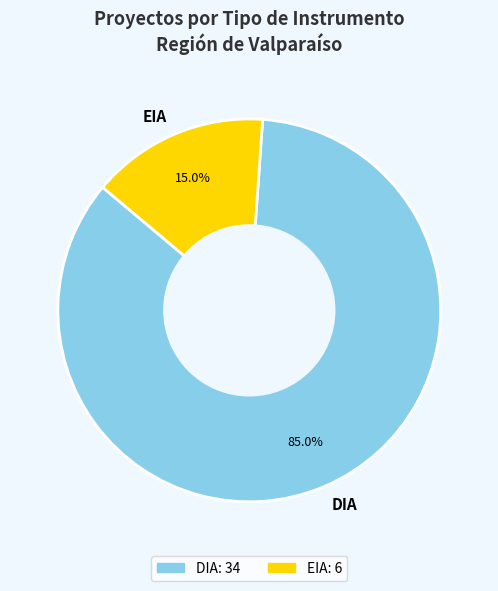

What portion of the pie excludes EIA?

85.0%